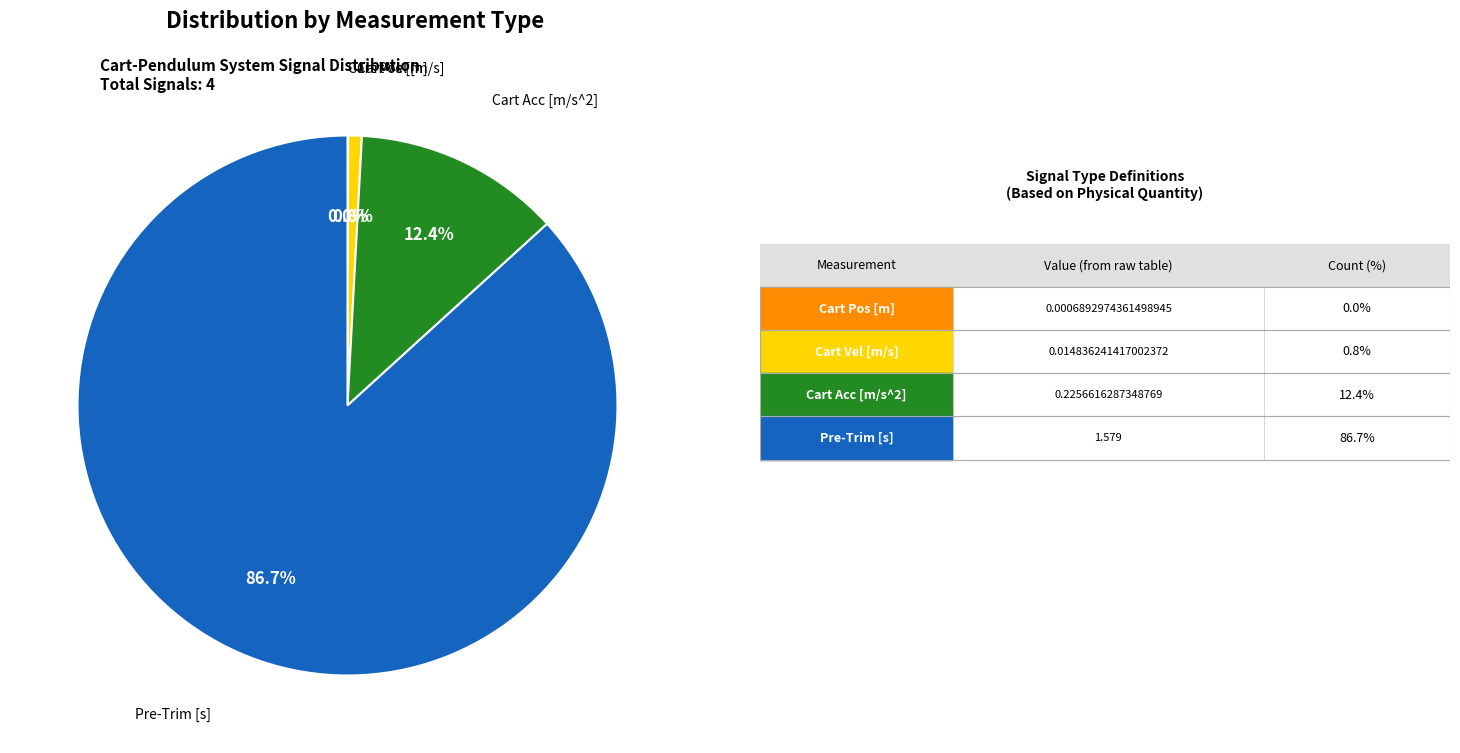

Does any single category account for the majority?

Yes